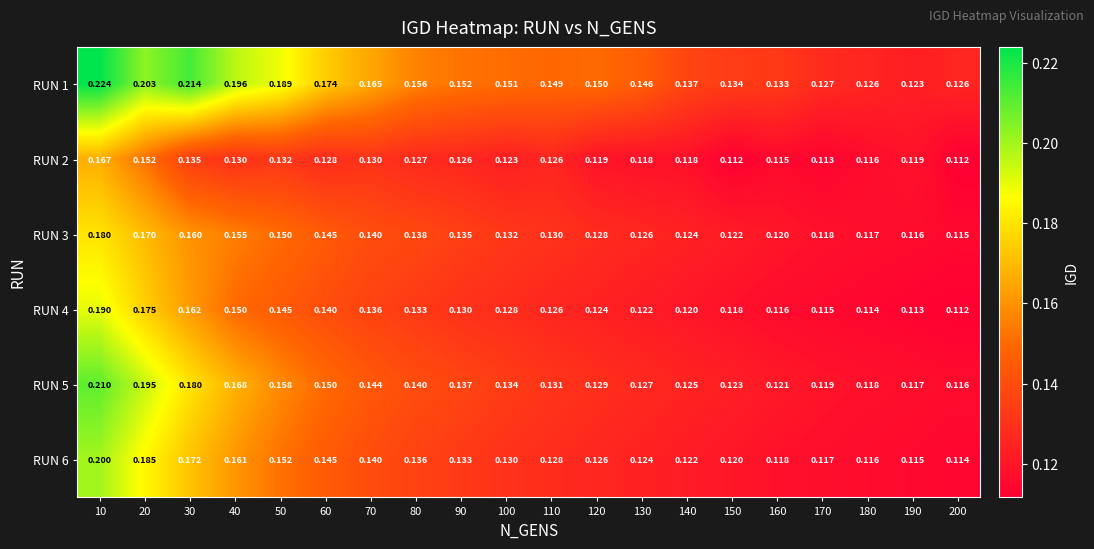

Is the value of RUN 1 at 60 greater than the value of RUN 5 at 50?

Yes